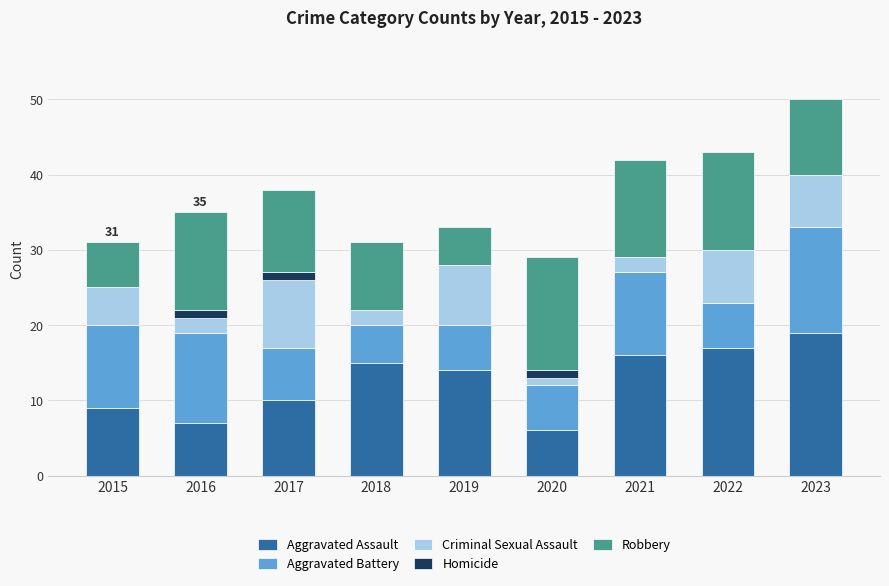

What is the total value across all series at 2022?

43